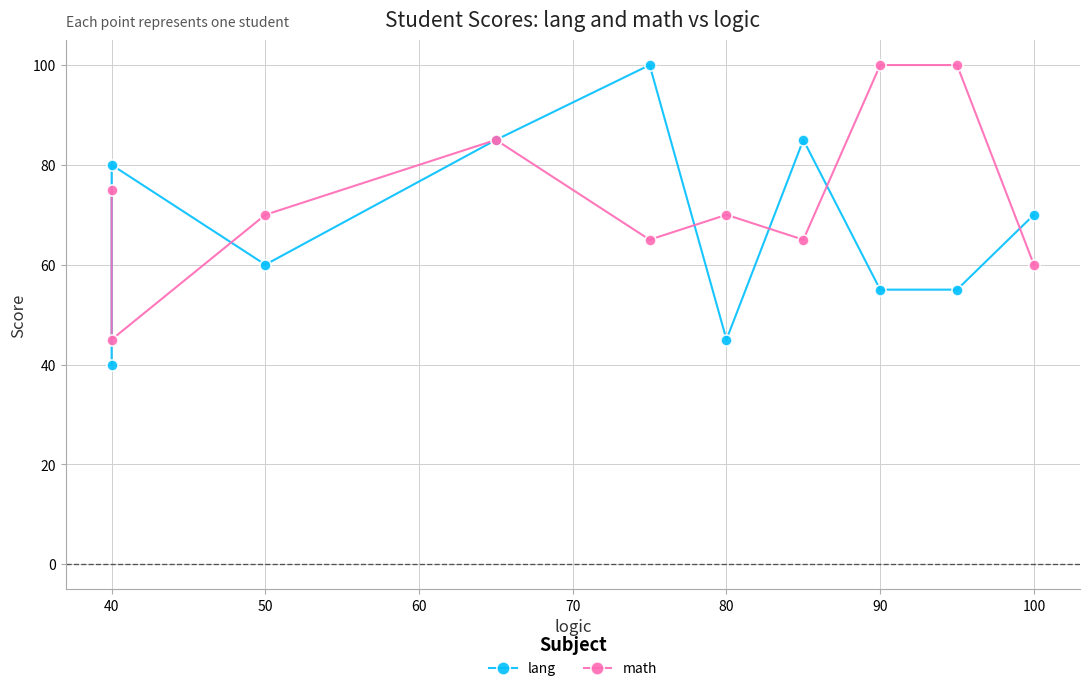

What is the average value of the math series?

74